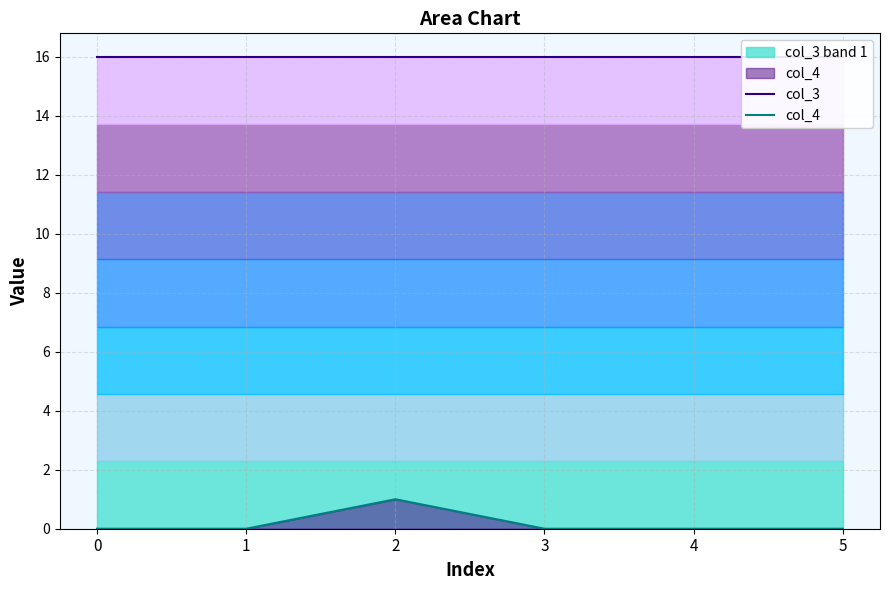

At how many categories does at least one series exceed 13?

6